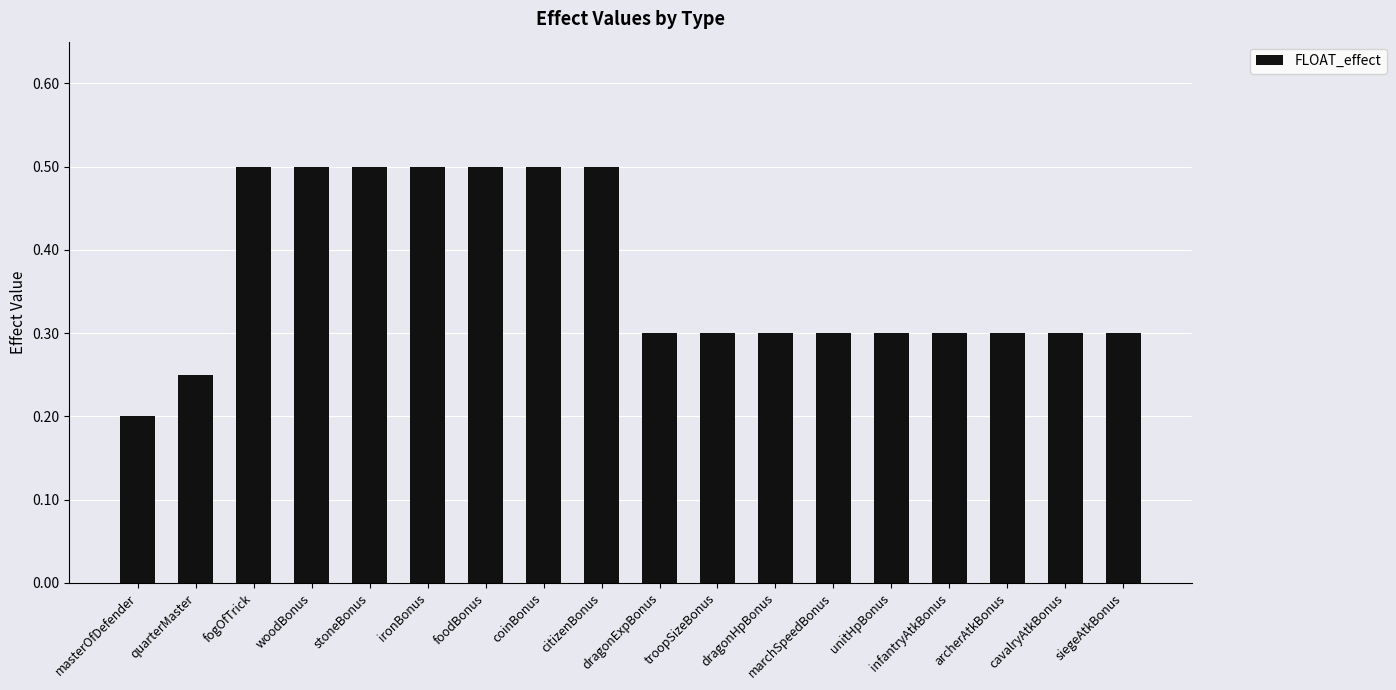

What position from the right is unitHpBonus?

5